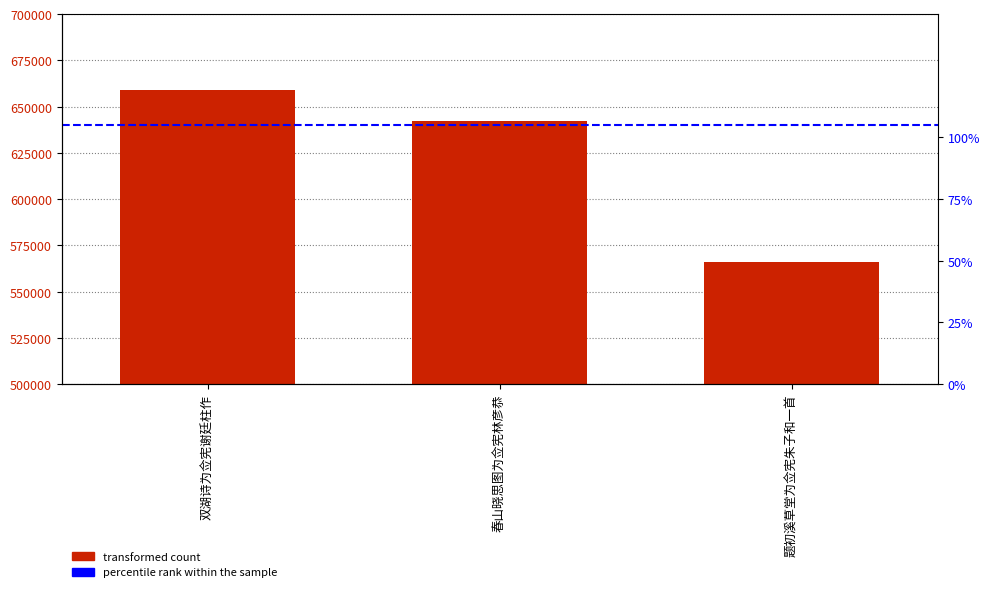

Rank the categories by value from highest to lowest.

双湖诗为佥宪谢廷柱作, 春山晓思图为佥宪林彦恭, 题初溪草堂为佥宪朱子和一首